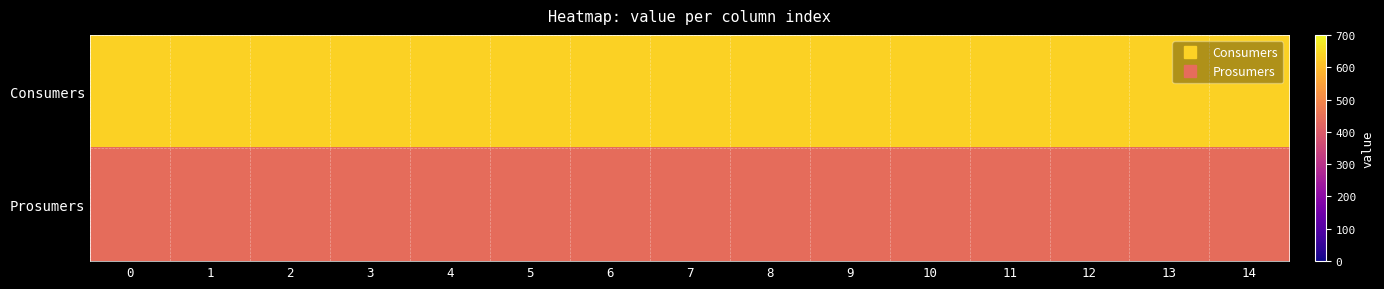

Rank the series at 1 from highest to lowest value.

Consumers, Prosumers